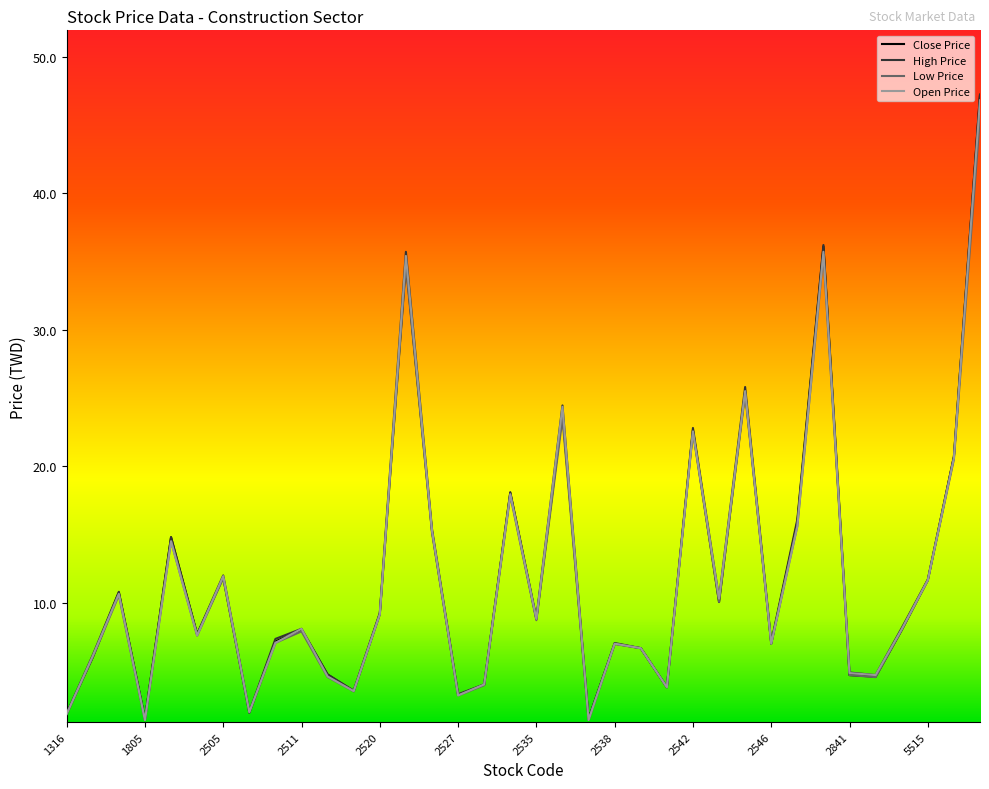

What is the smallest value displayed?

1.4